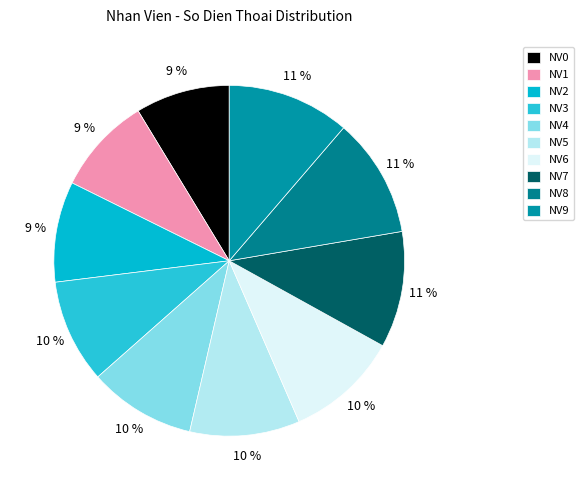

How many segments does this pie chart have?

10